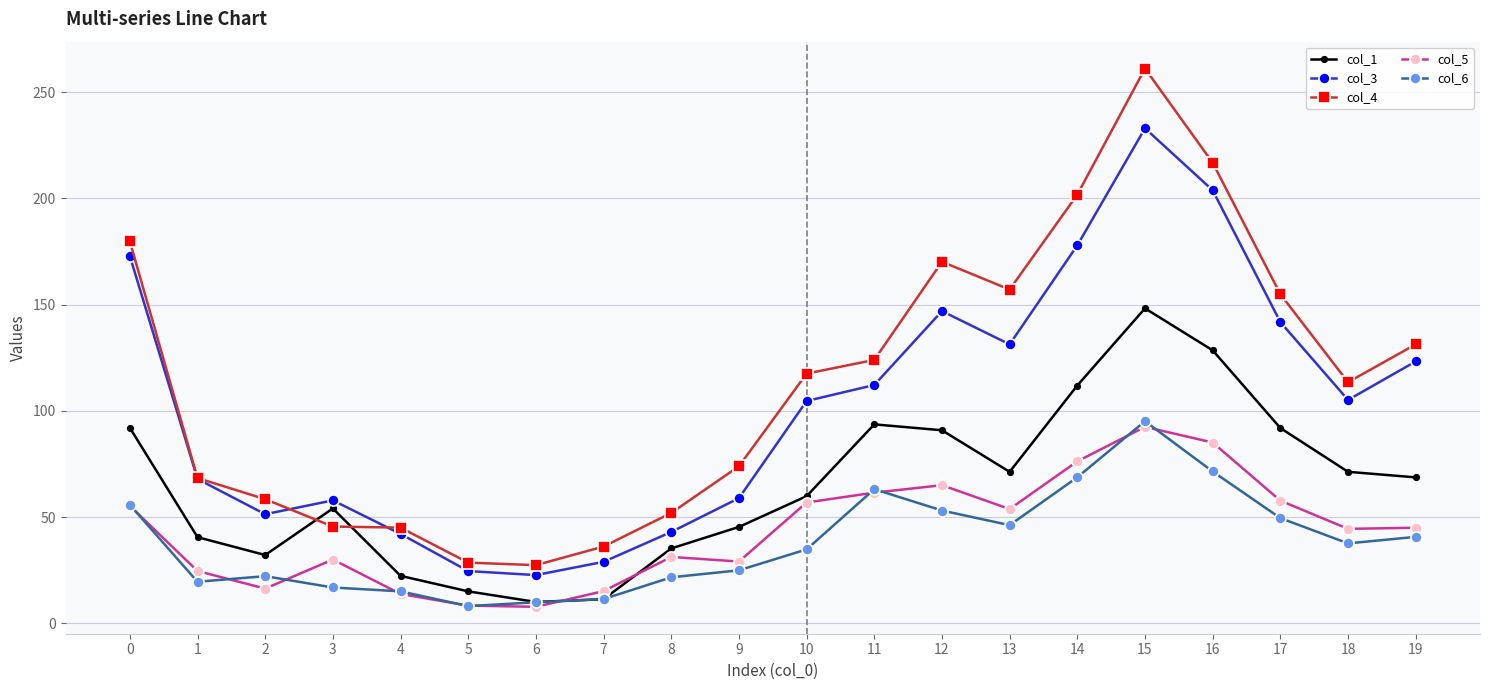

At which category does col_1 reach its first local peak?

3